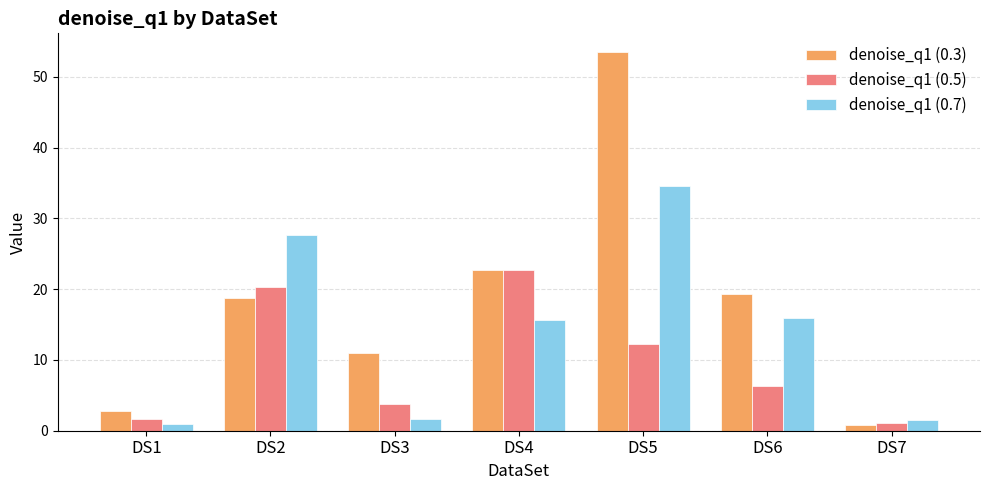

Which series has the largest total across all categories?

denoise_q1 (0.3)